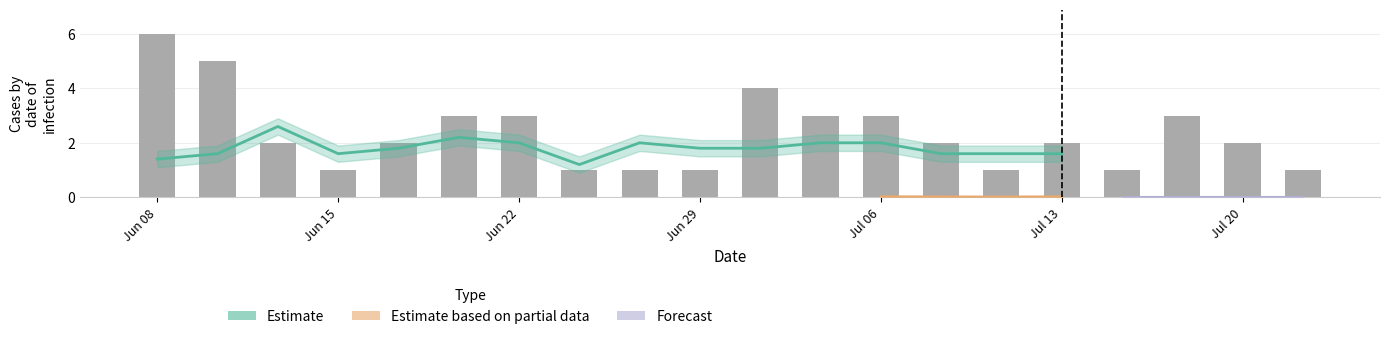

What is the spread (max minus min) of values at 8?

0.1